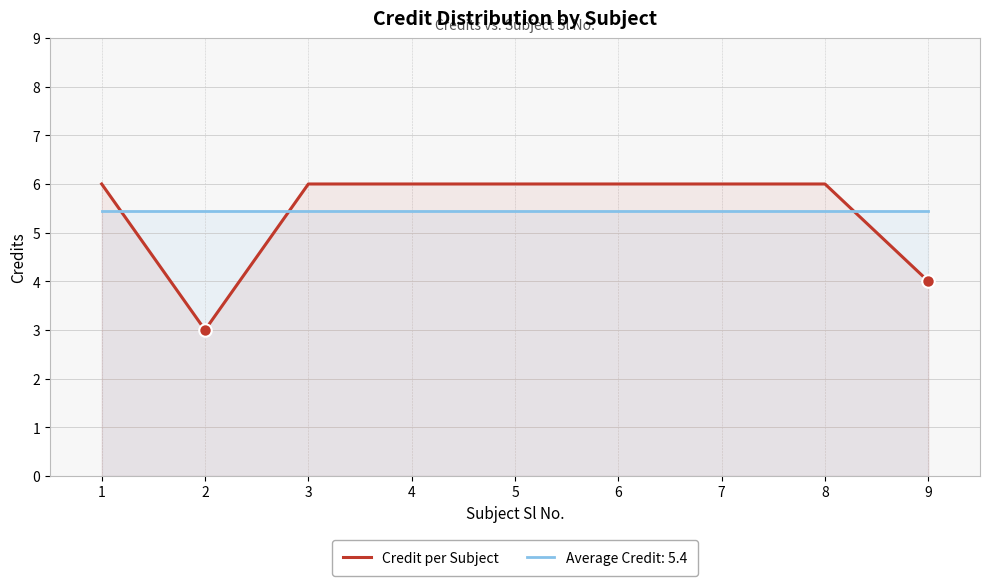

The value at 9 is 4. True or false?

True